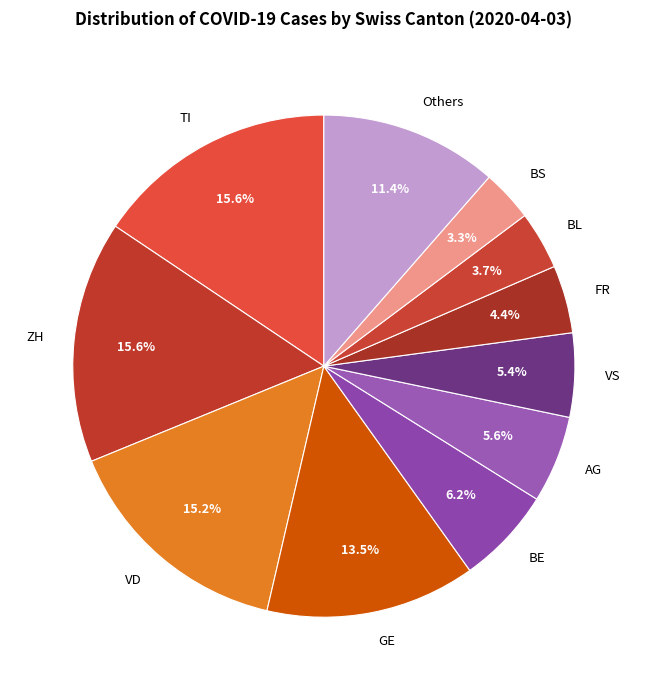

Is ZH the majority of the pie?

No